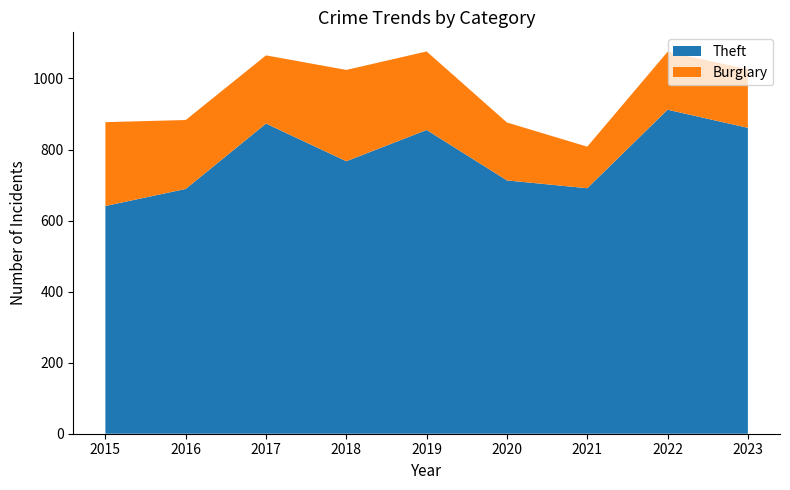

Reading left to right, what are all the values shown in this chart?

Theft: 641	689	873	767	855	713	691	912	861
Burglary: 236	194	192	257	221	163	117	163	165